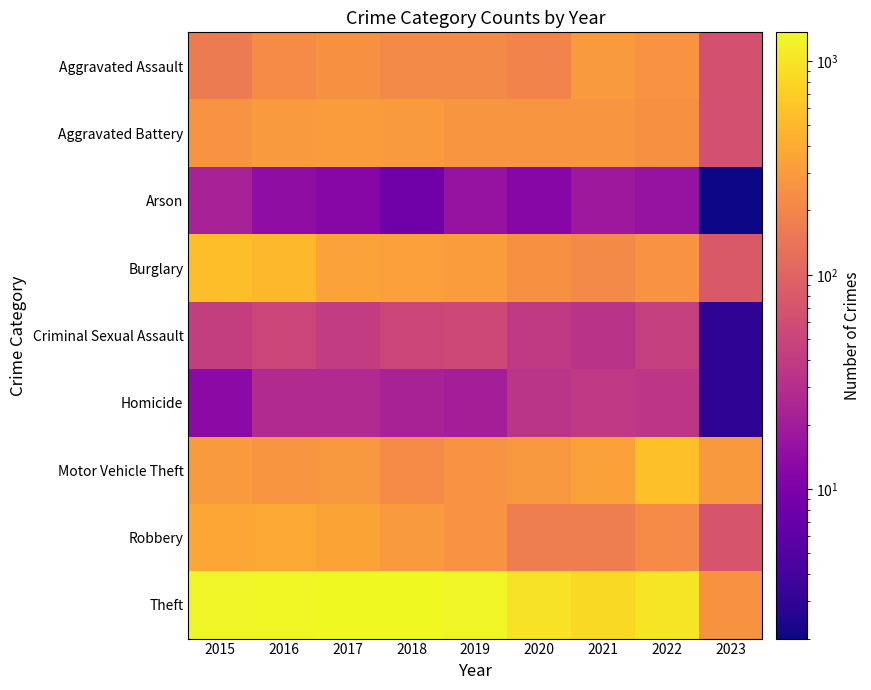

Which series has the widest spread of values?

Theft